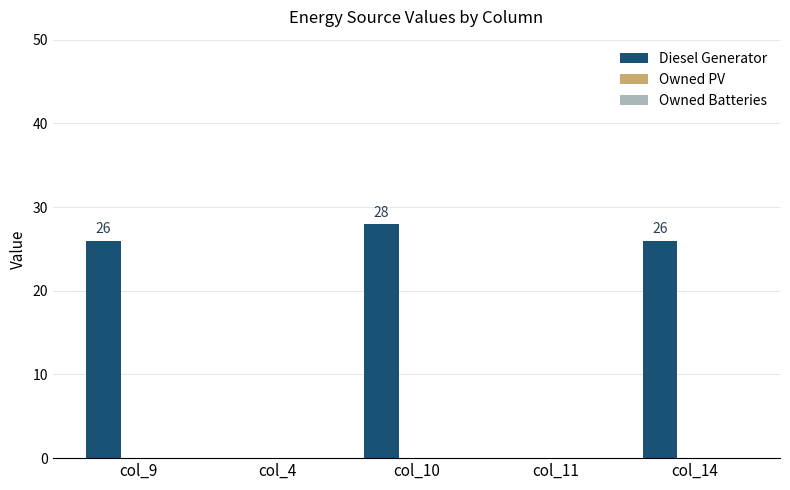

Is it true that the value at col_11 is 0?

True